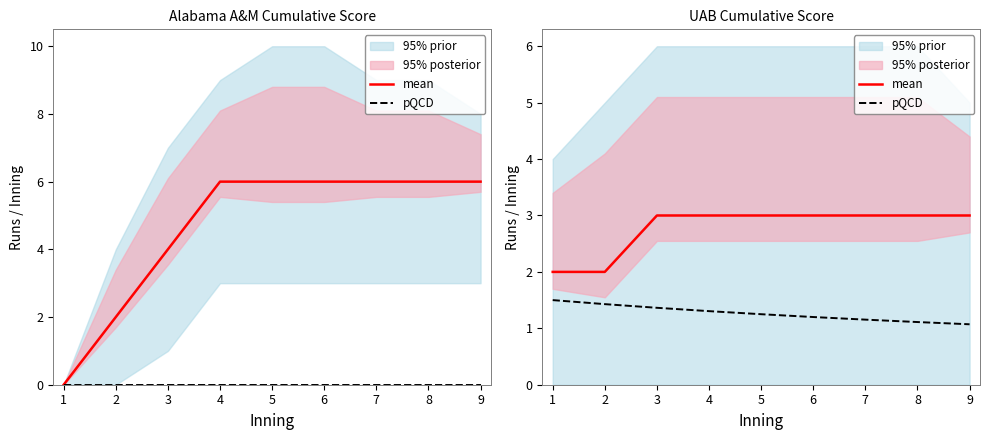

True or false: pQCD and mean intersect in this chart.

False